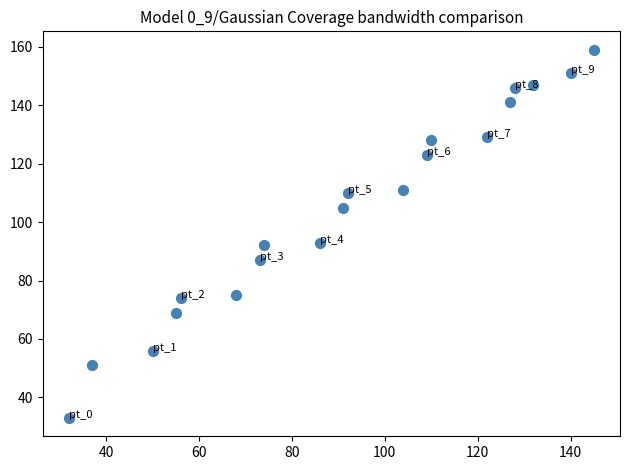

What is the range of Y values (max minus min)?

126